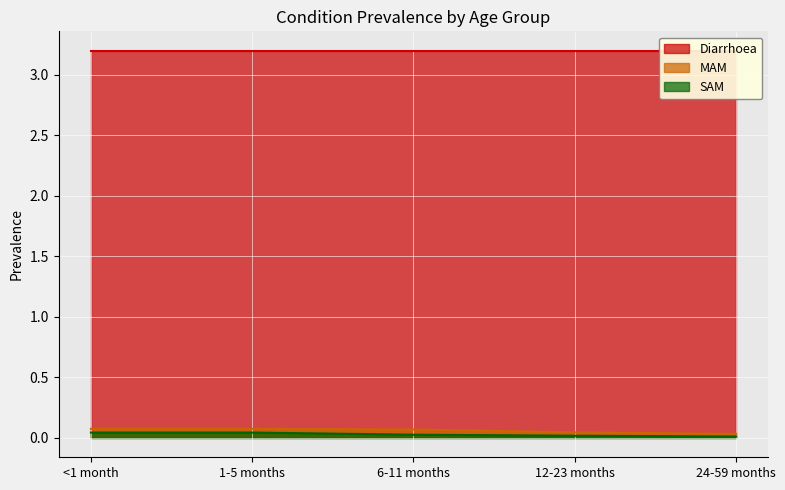

Between <1 month and 1-5 months, which series saw the biggest shift?

MAM